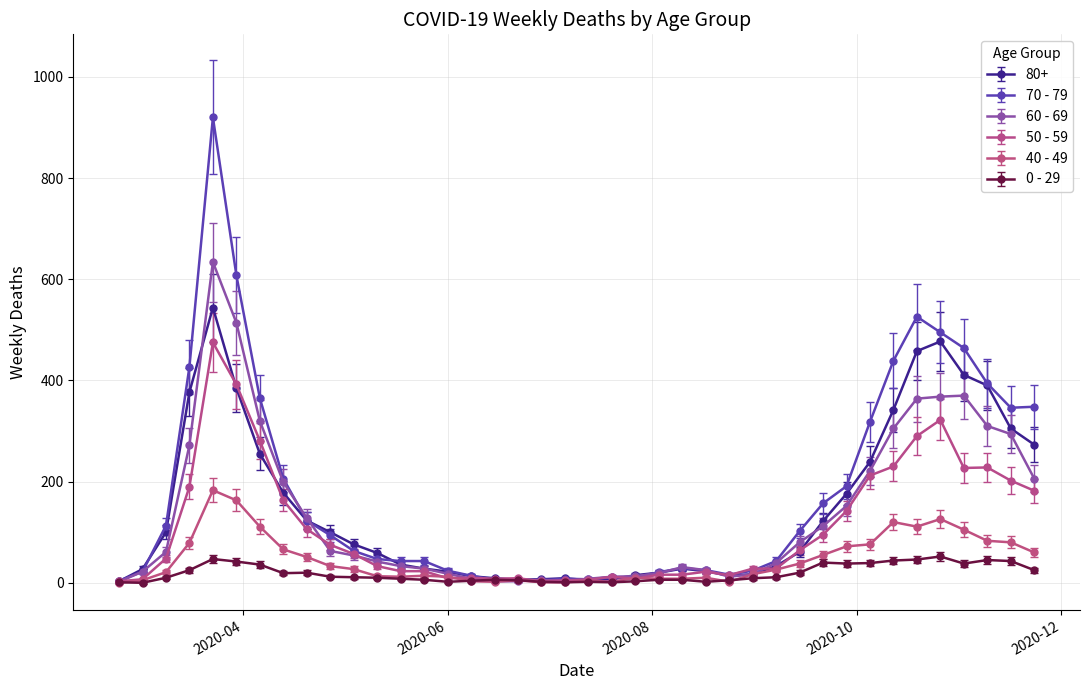

True or false: 40 - 49 has more than 1 points higher than both neighbors.

True